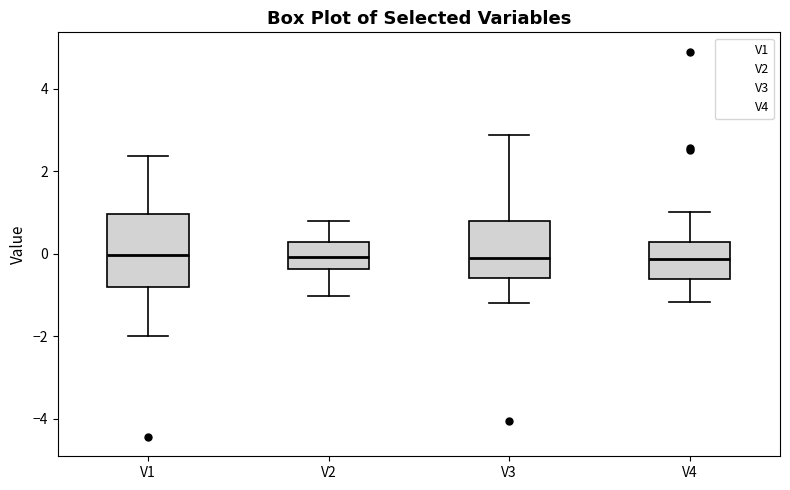

Where does the median line of the box for V1 sit on the y-axis? The values are not printed on the chart, so give them approximately, as read against the axis.

0.0